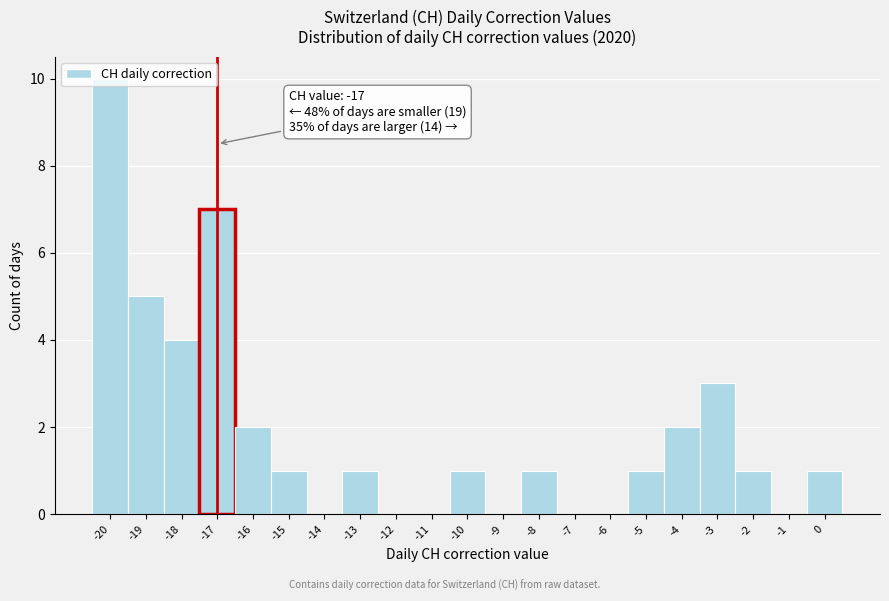

Which range on the x-axis has the tallest bar?

-20.5 to -19.5